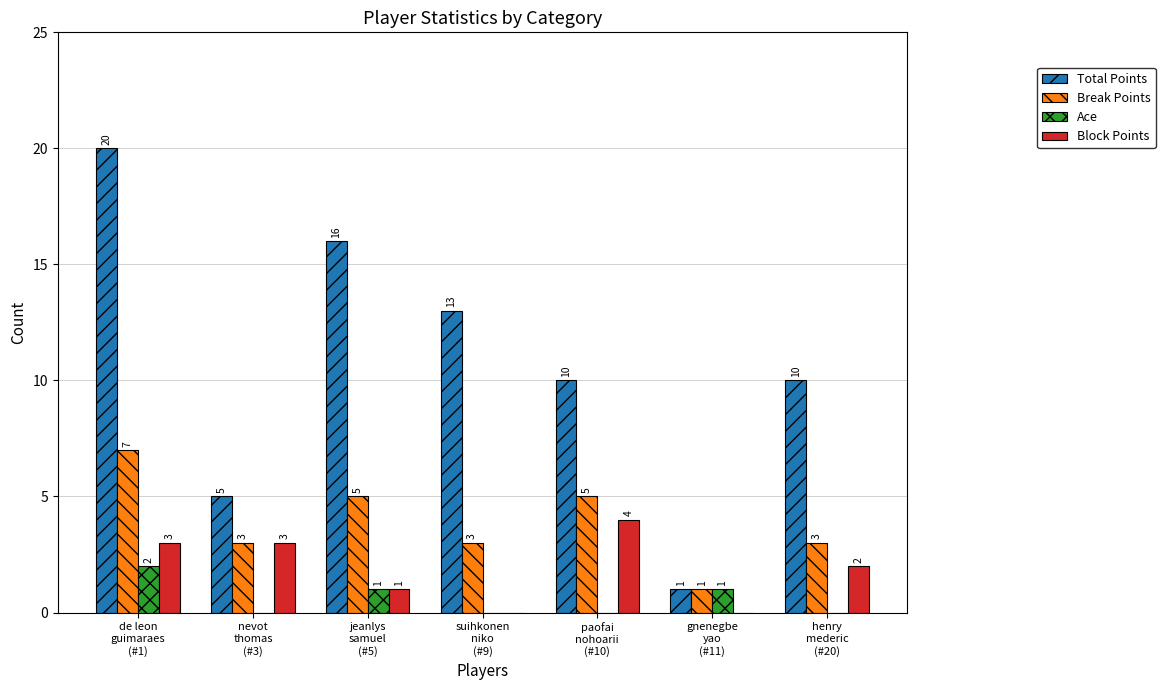

Which series has the largest total across all categories?

Total Points